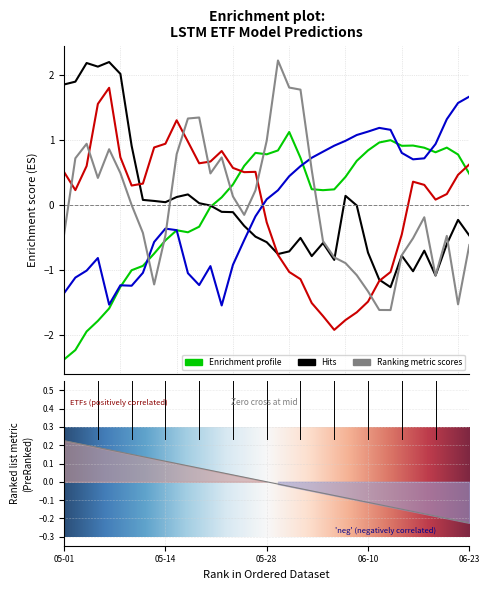

What is the lowest value of the SPY series?

-1.5